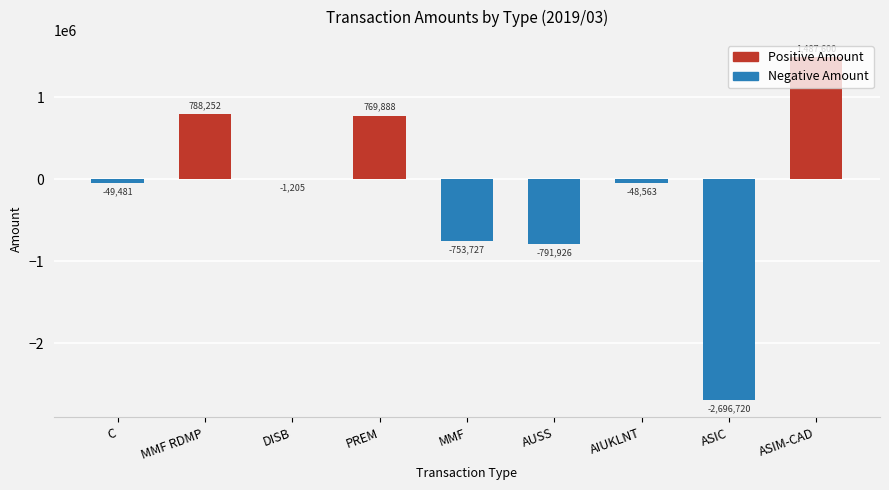

What is the change in value from AIUKLNT to ASIM-CAD?

+1536163.4